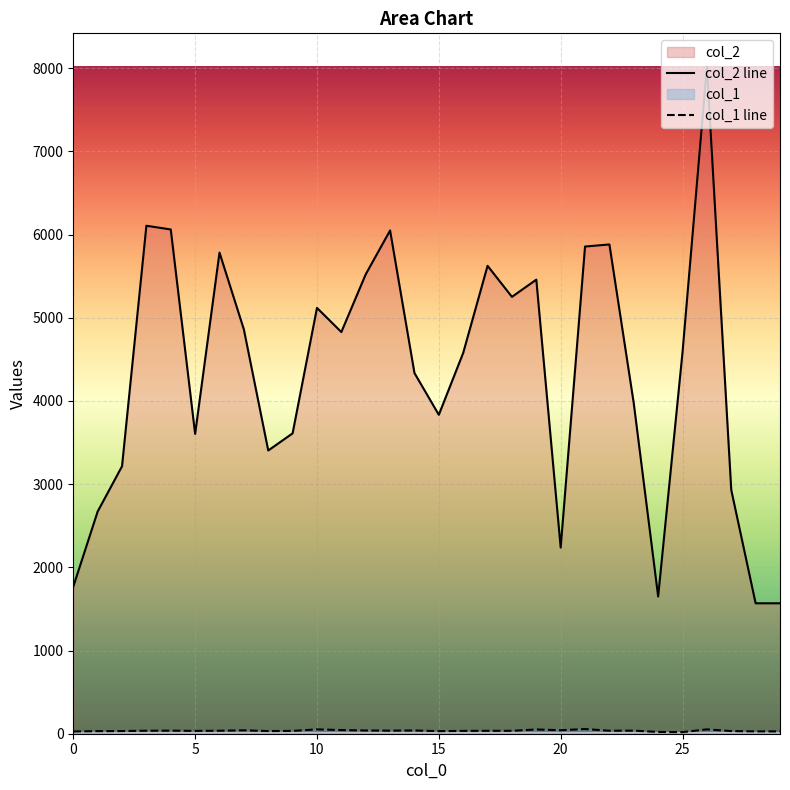

Which series has the largest total across all categories?

col_2 line